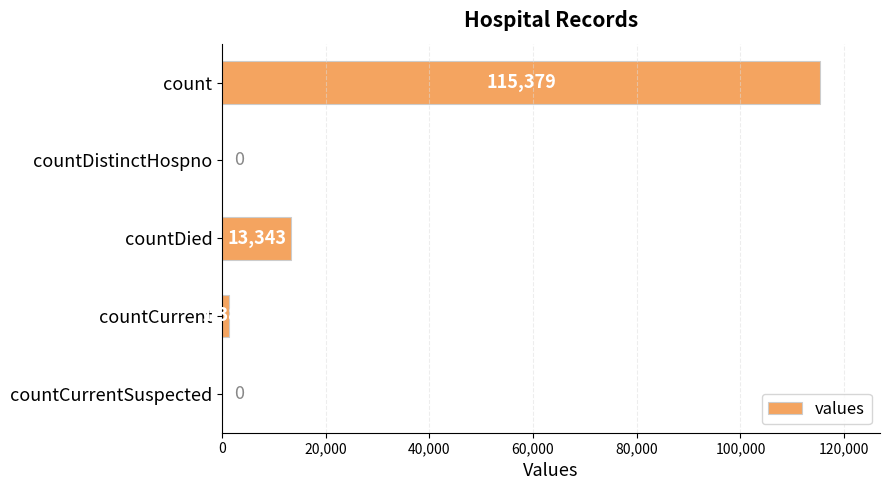

True or false: the data shows 115379 at count.

True